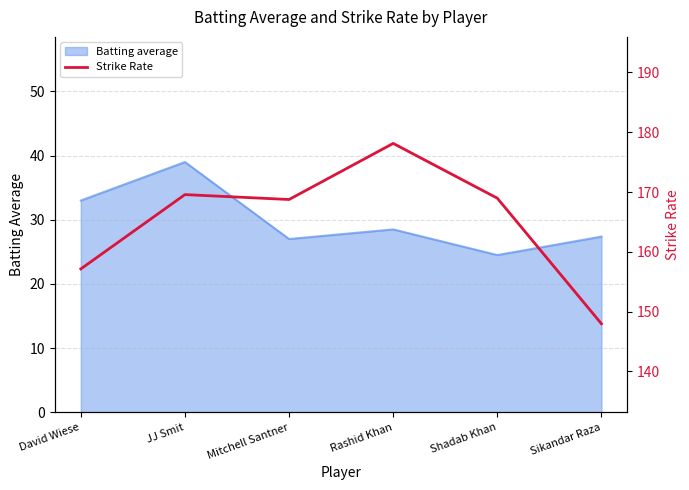

What is the greatest value displayed?

178.1